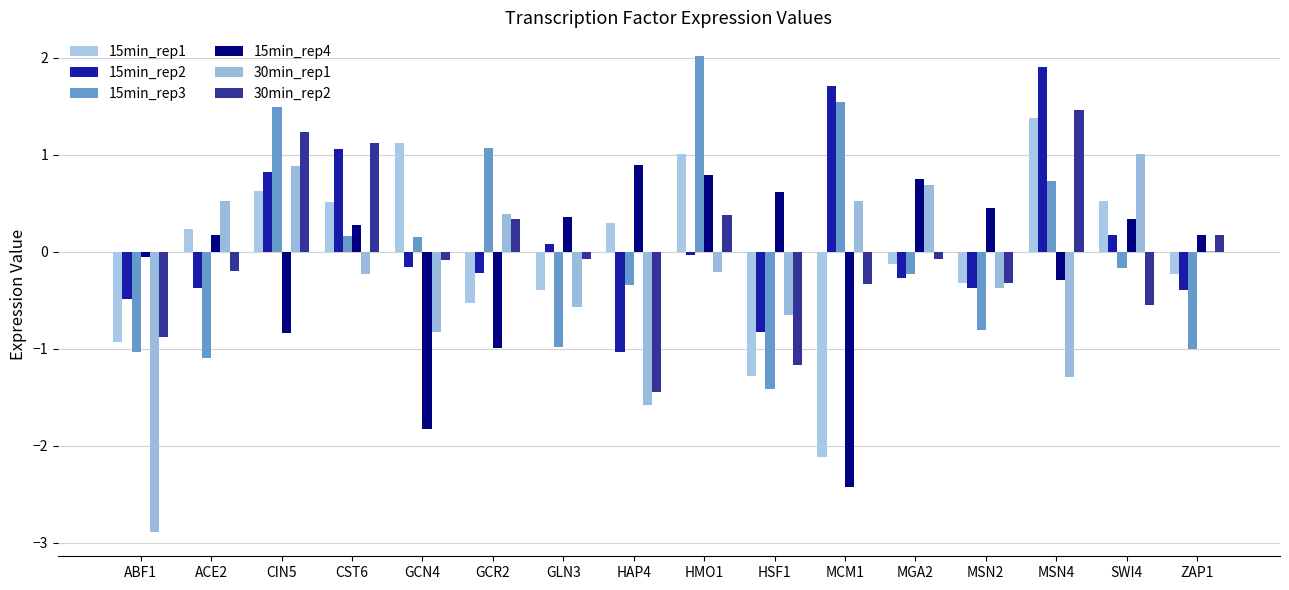

What are all the series names shown in the legend?

15min_rep1, 15min_rep2, 15min_rep3, 15min_rep4, 30min_rep1, 30min_rep2